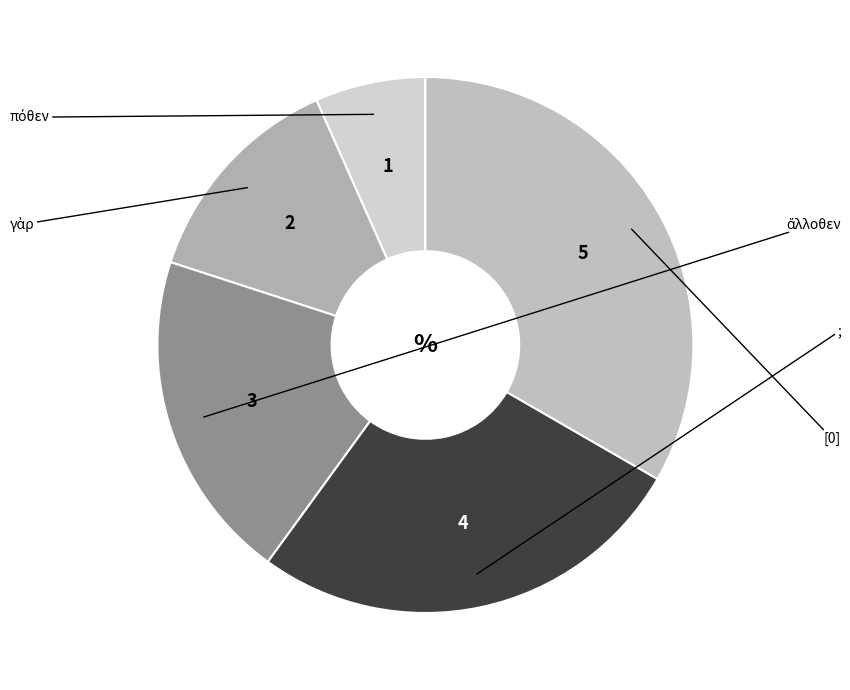

How many segments does this pie chart have?

5